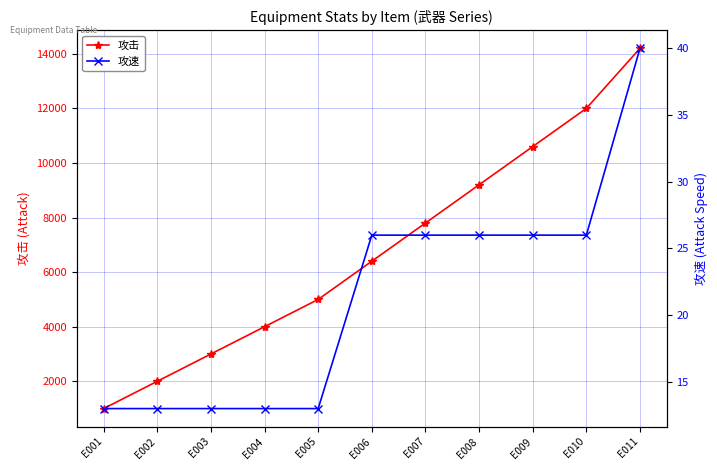

What is the minimum value shown in the chart?

13